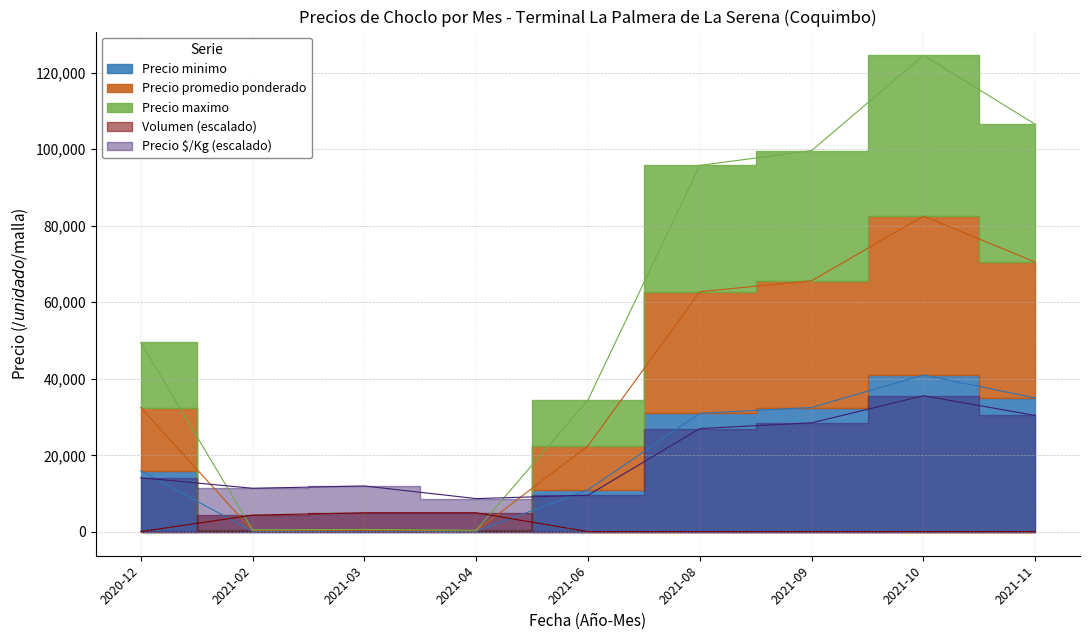

Rank the series by their maximum value, from highest to lowest.

Precio maximo, Precio promedio ponderado, Precio minimo, Precio $/Kg, Volumen